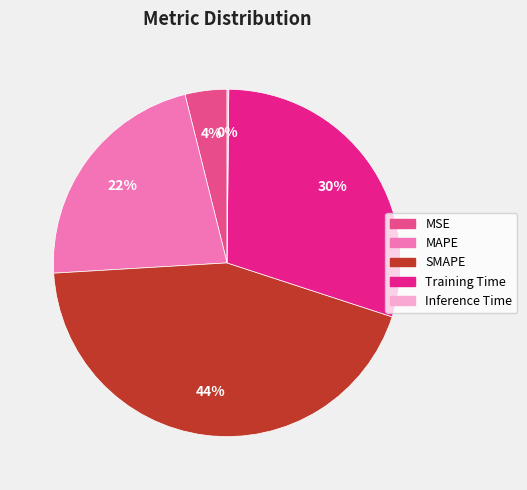

Between SMAPE and Training Time, which is larger?

SMAPE